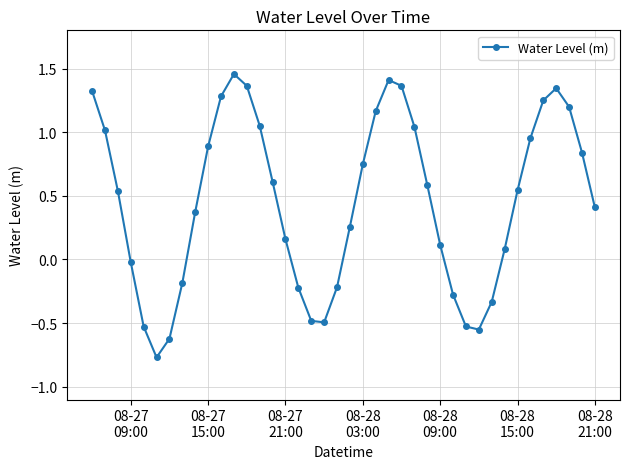

How many interior local peaks (higher than both neighbors) does the data have?

3